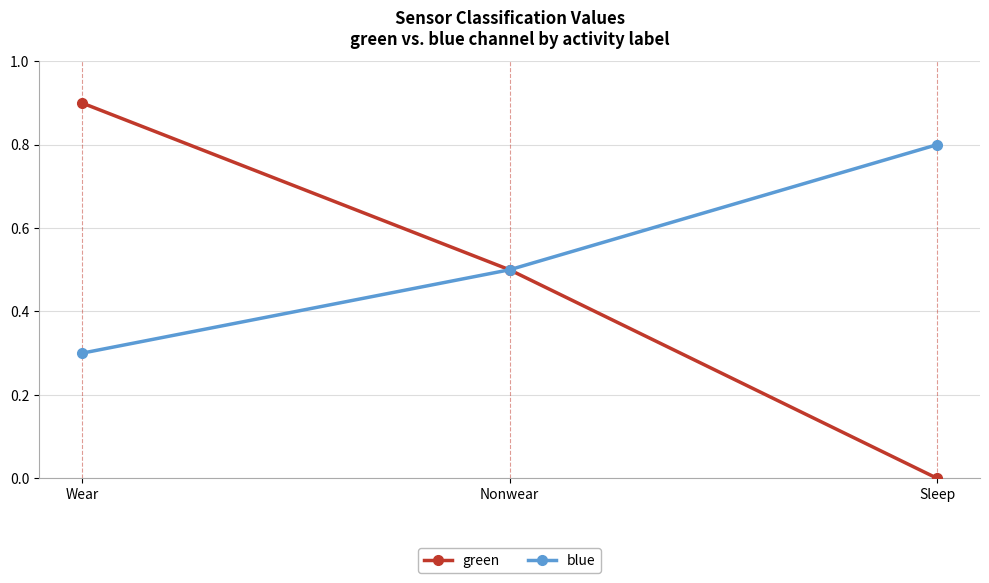

How many data points in green are above 0?

2